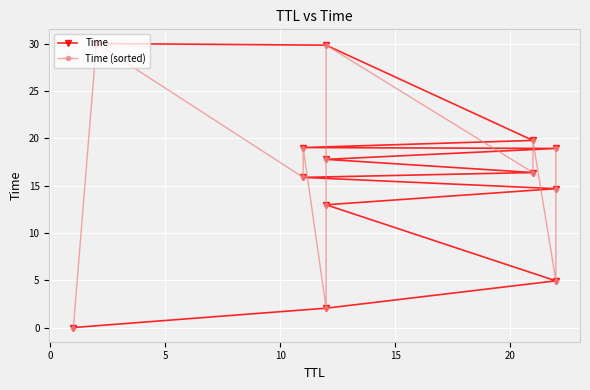

After their last crossing, which series has the higher values: Time or Time (sorted)?

Time